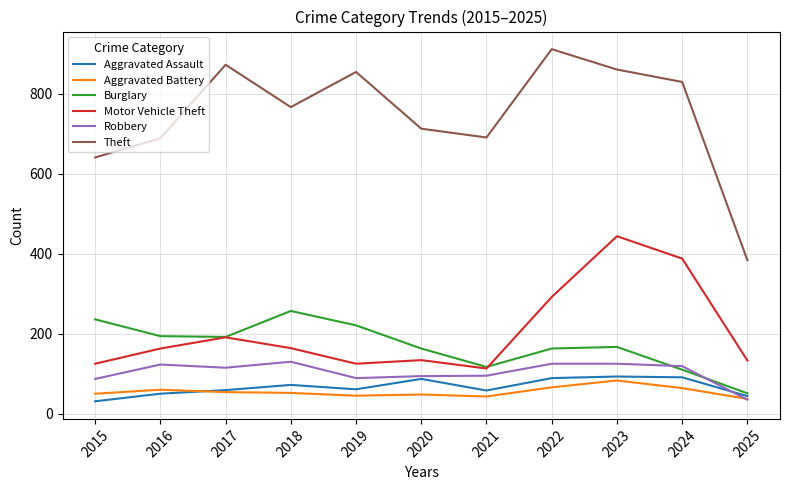

Rank the series at 2015 from highest to lowest value.

Theft, Burglary, Motor Vehicle Theft, Robbery, Aggravated Battery, Aggravated Assault